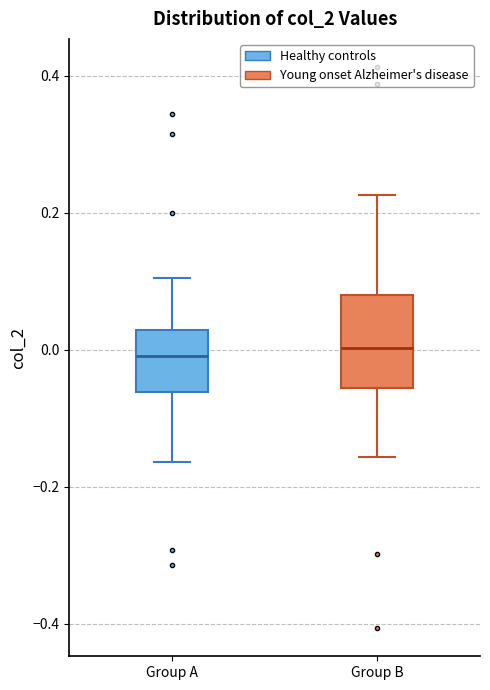

Reading left to right, transcribe this box plot: for each box, give where its median line is, the range the box spans, and where its two whiskers end, as read against the y-axis. The values are not printed on the chart, so give them approximately, as read against the axis.

Group A: median 0.00, box -0.06 to 0.02, whiskers -0.16 to 0.10
Group B: median 0.00, box -0.06 to 0.08, whiskers -0.16 to 0.22